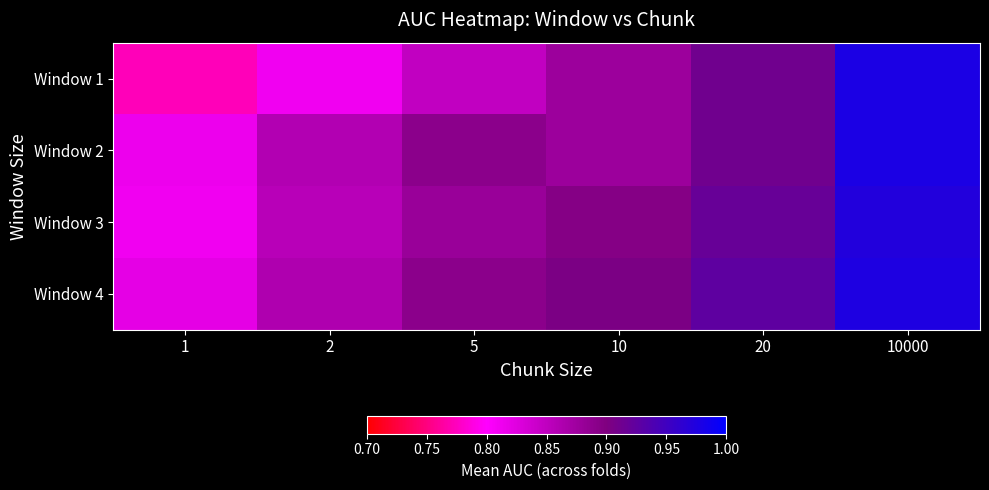

Reading left to right, extract all data points from this chart.

Window 1: 1=0.8	2=0.8	5=0.8	10=0.9	20=0.9	10000=1.0
Window 2: 1=0.8	2=0.9	5=0.9	10=0.9	20=0.9	10000=1.0
Window 3: 1=0.8	2=0.9	5=0.9	10=0.9	20=0.9	10000=1.0
Window 4: 1=0.8	2=0.9	5=0.9	10=0.9	20=0.9	10000=1.0